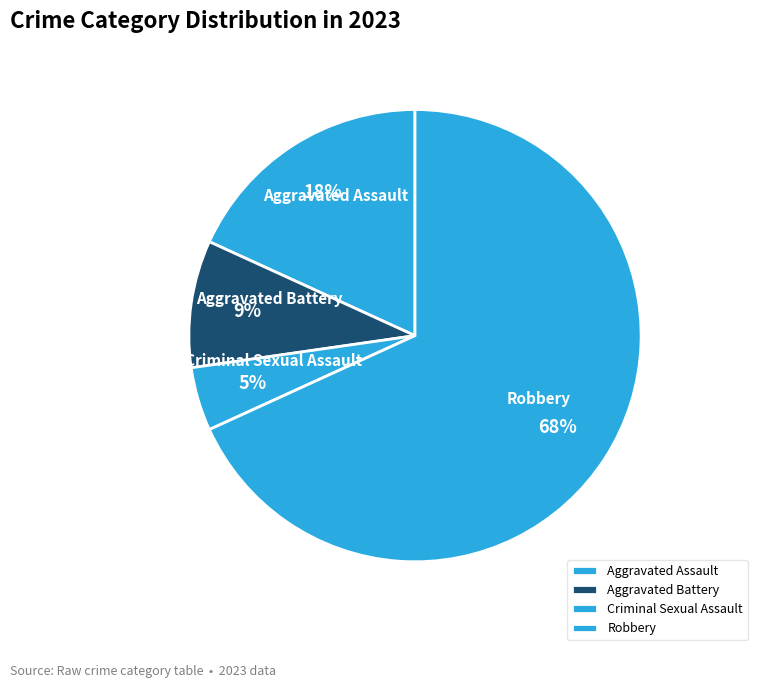

To the nearest percent, what is the combined percentage of Aggravated Battery and Aggravated Assault?

27%